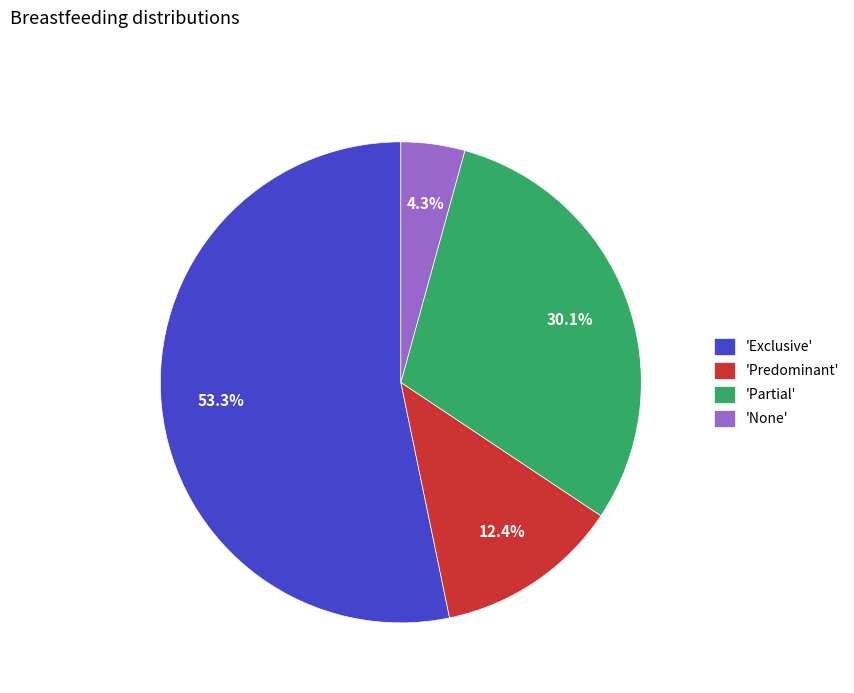

Combined, do 'Exclusive' and 'None' account for over 50%?

Yes